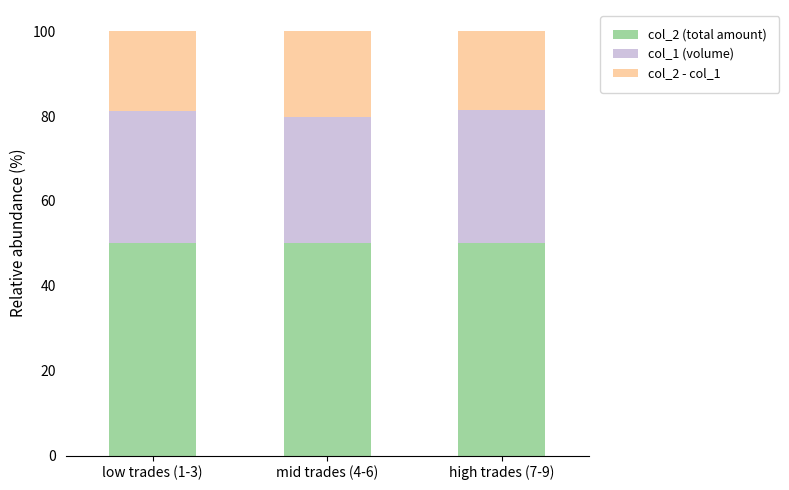

What is the highest value of the col_2 (total amount) series?

50.0